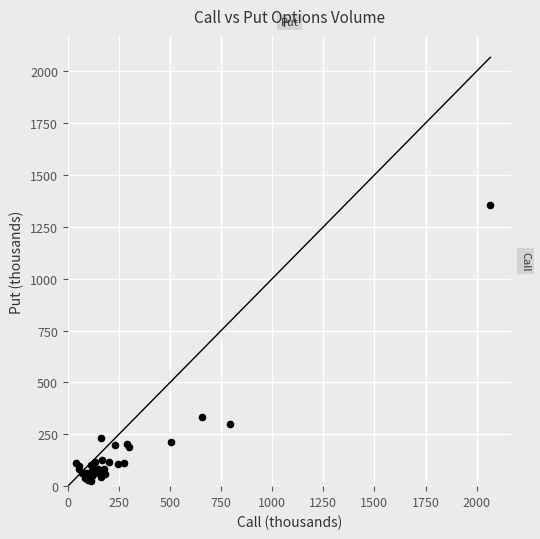

What Y value in the scatter plot is closest to 690?

335.3